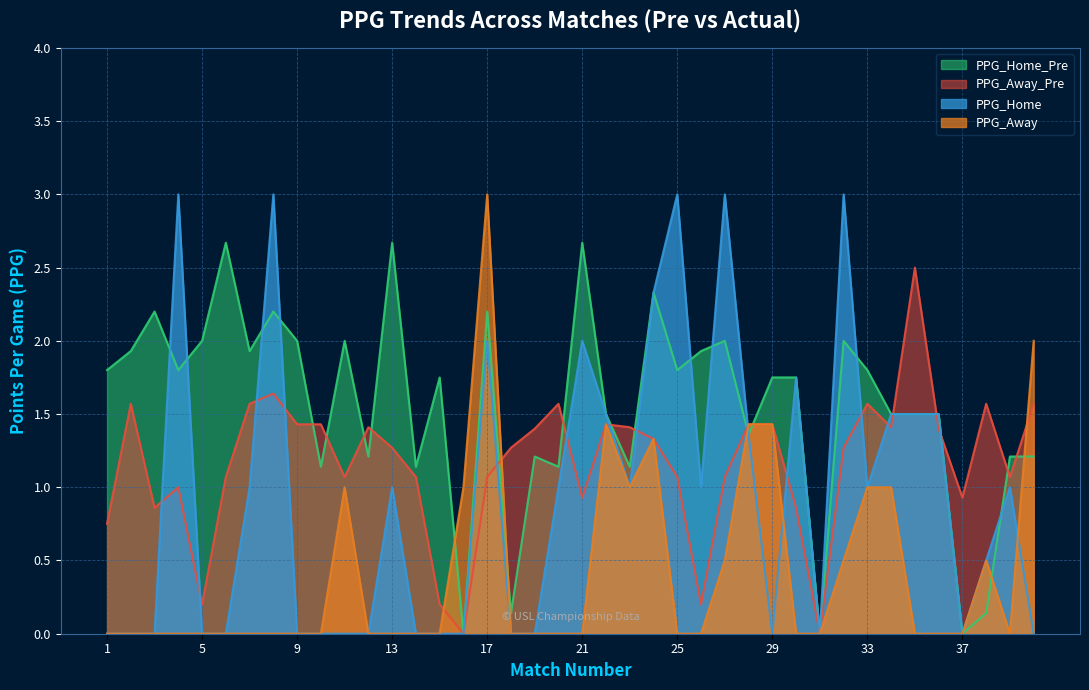

How many data points in PPG_Home are above 1?

14